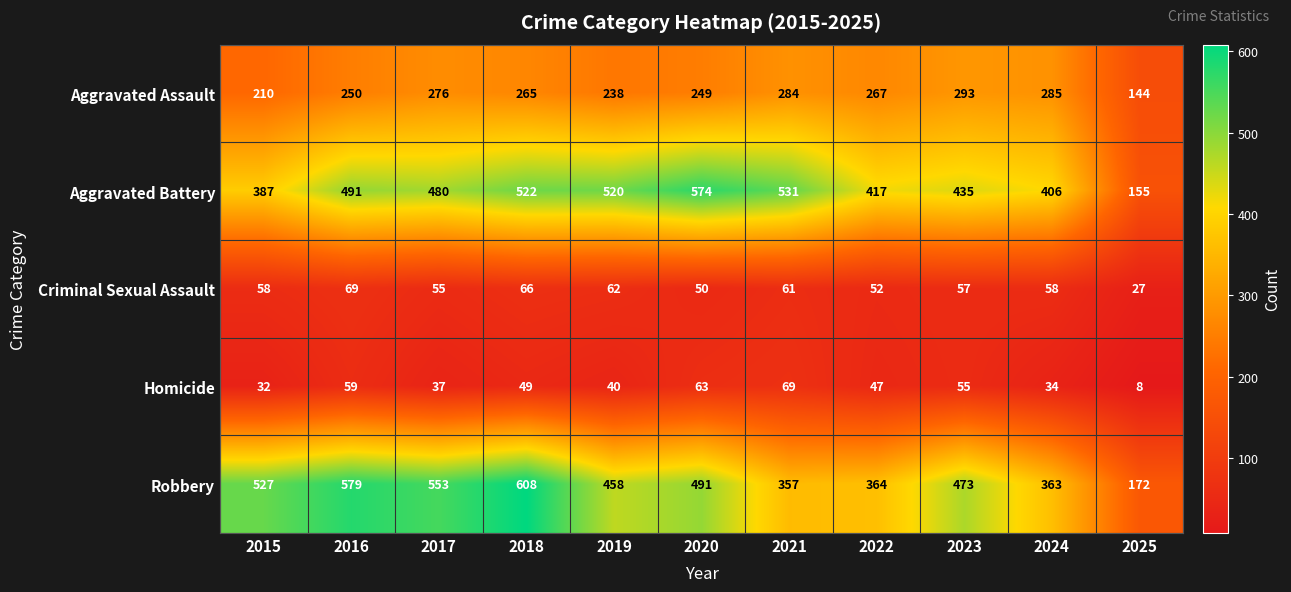

What is the sum of the Aggravated Assault values at 2018 and 2015?

475